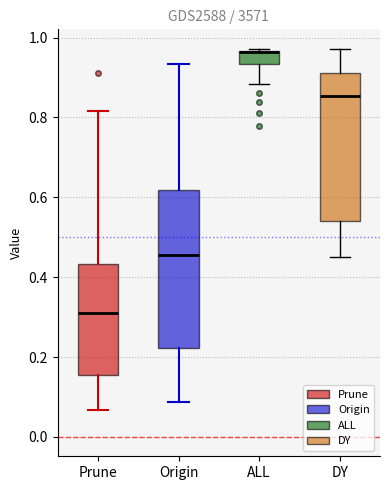

Reading left to right, transcribe this box plot: for each box, give where its median line is, the range the box spans, and where its two whiskers end, as read against the y-axis. The values are not printed on the chart, so give them approximately, as read against the axis.

Prune: median 0.30, box 0.16 to 0.44, whiskers 0.06 to 0.82
Origin: median 0.46, box 0.22 to 0.62, whiskers 0.08 to 0.94
ALL: median 0.96 (drawn on the box's upper edge), box 0.94 to 0.96, whiskers 0.88 to 0.98
DY: median 0.86, box 0.54 to 0.92, whiskers 0.46 to 0.98